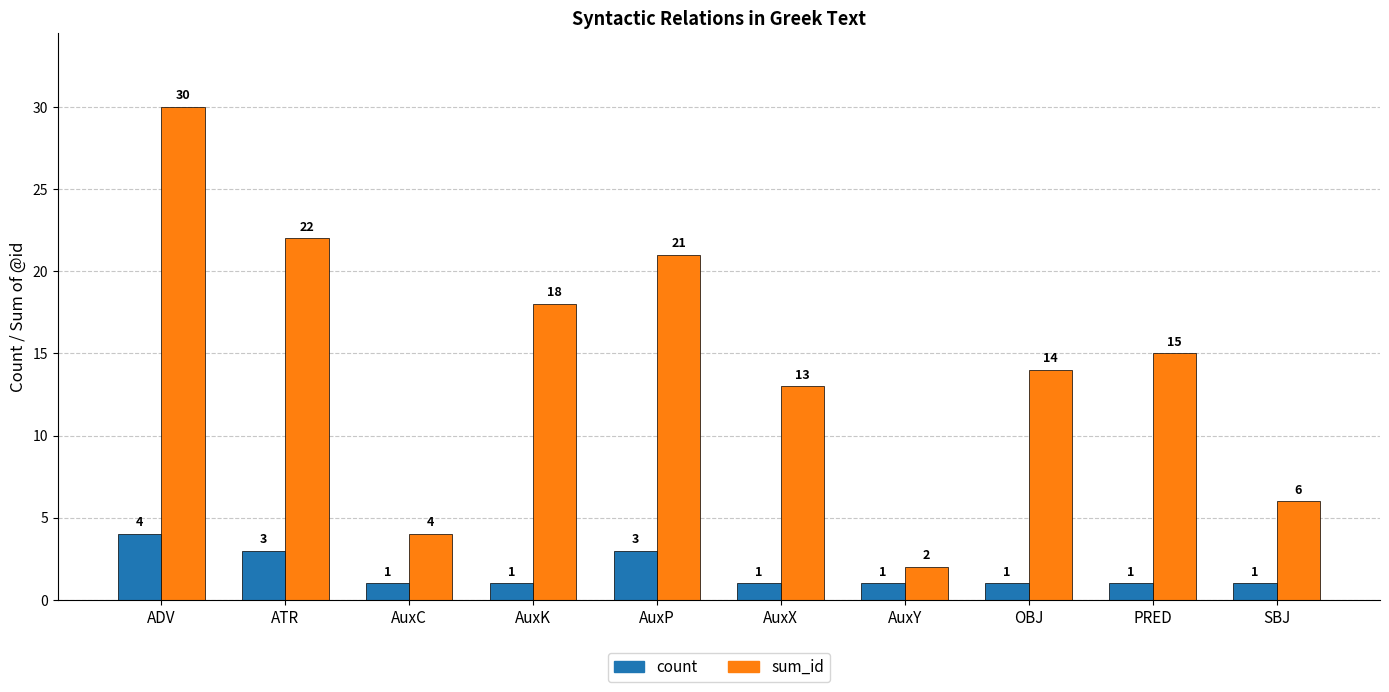

Rank the series by their average value, from lowest to highest.

count, sum_id